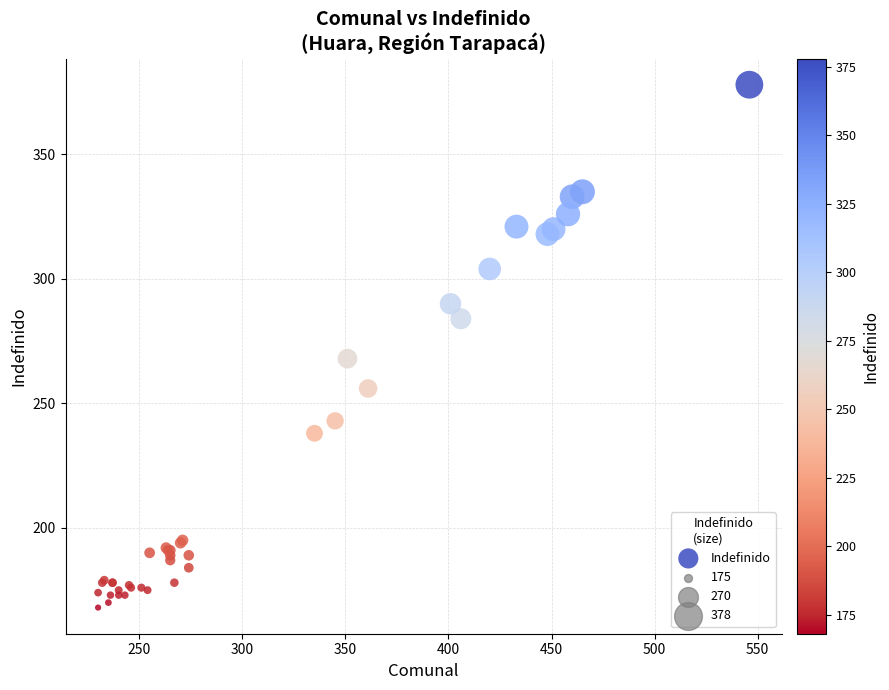

What Y value in the scatter plot is closest to 273?

268